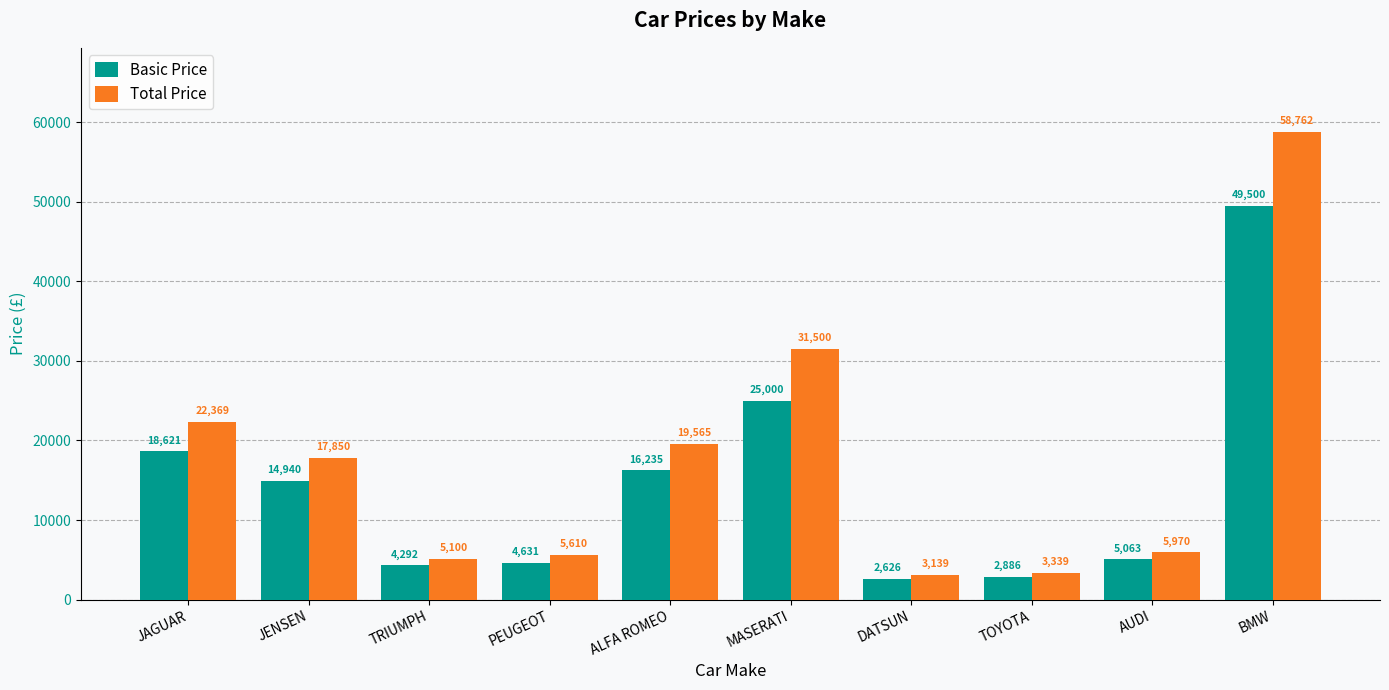

Is it true that Basic Price equals 24314 at JENSEN?

False